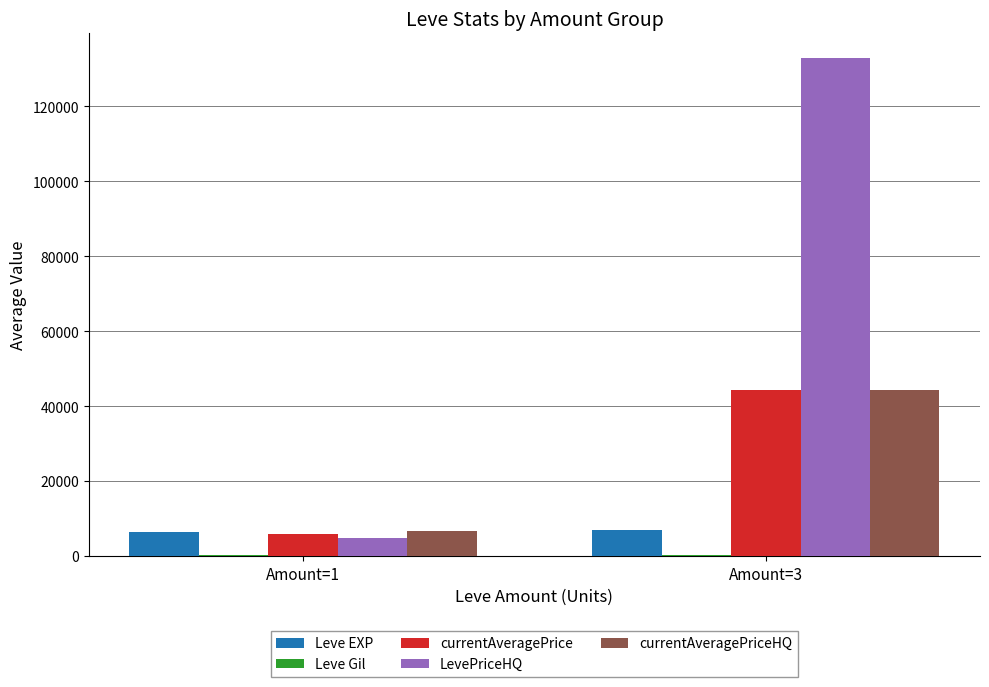

True or false: currentAveragePriceHQ has a value of 44267 at Amount=3.

True